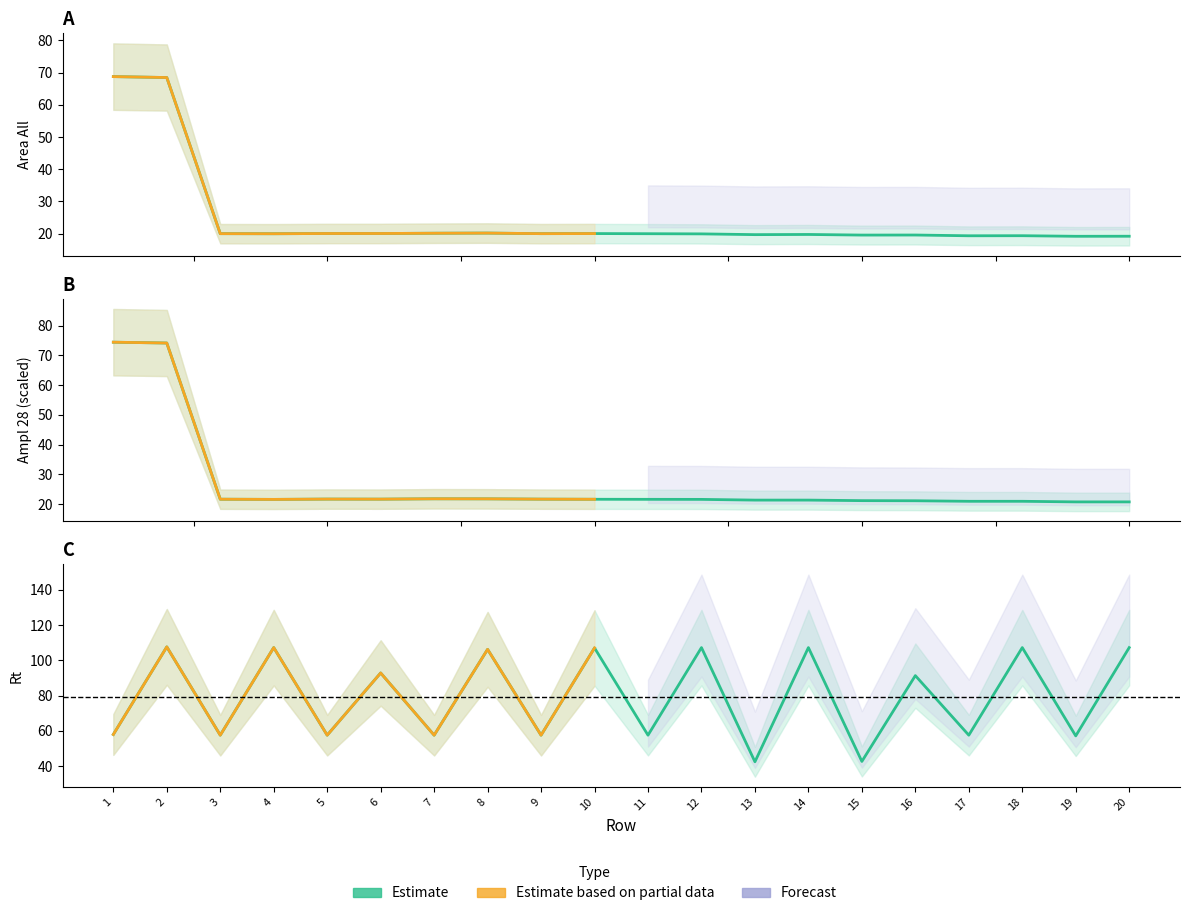

Rank the categories by Area All value from highest to lowest.

1, 2, 8, 7, 6, 5, 10, 9, 3, 11, 4, 12, 14, 13, 16, 15, 18, 17, 20, 19